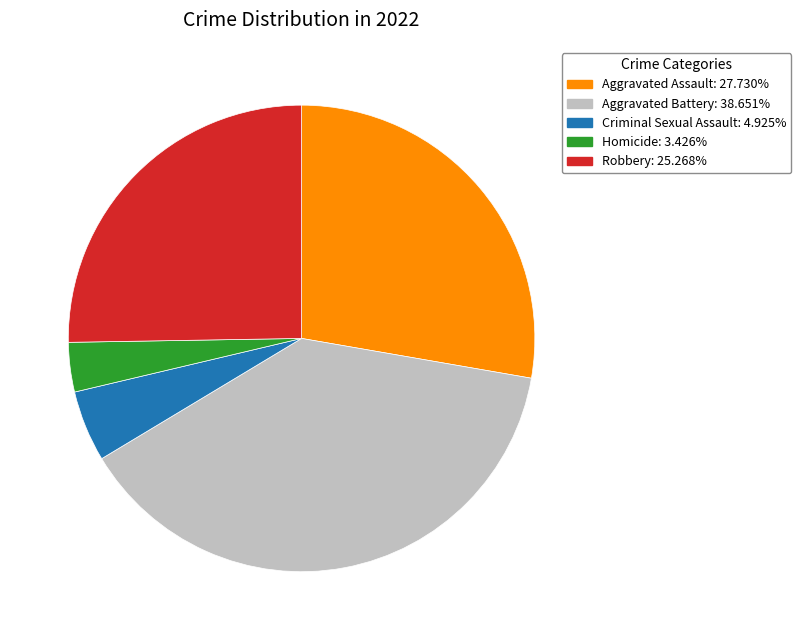

Is Criminal Sexual Assault: 4.925% the majority of the pie?

No